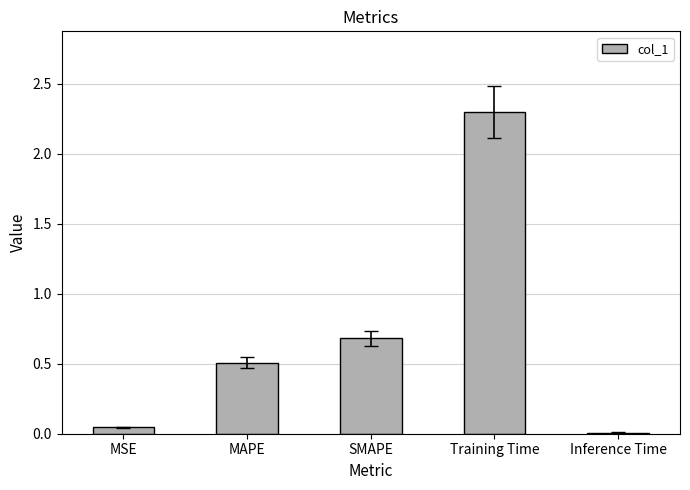

Which category has the highest value across all series?

Training Time